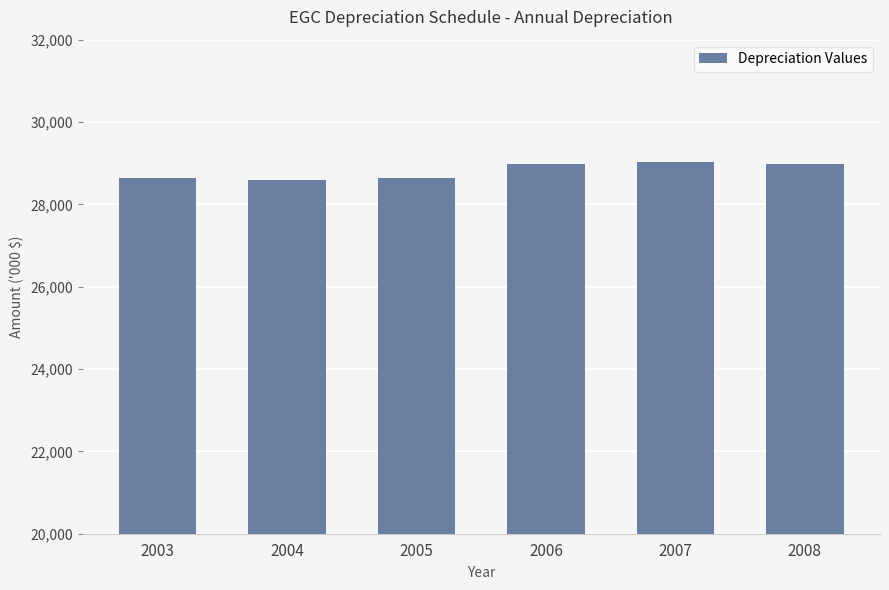

Is it true that the value at 2006 is 28976.3?

True